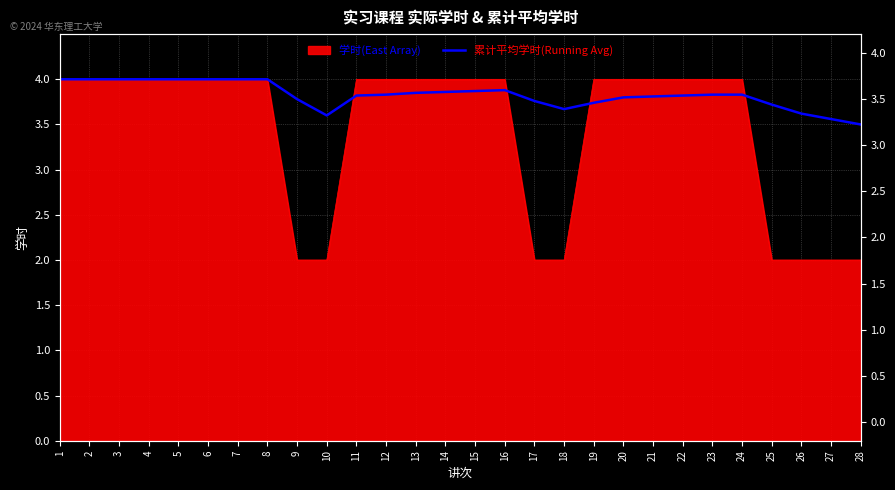

What is the ratio of the value at 25 to the value at 26?

1.0